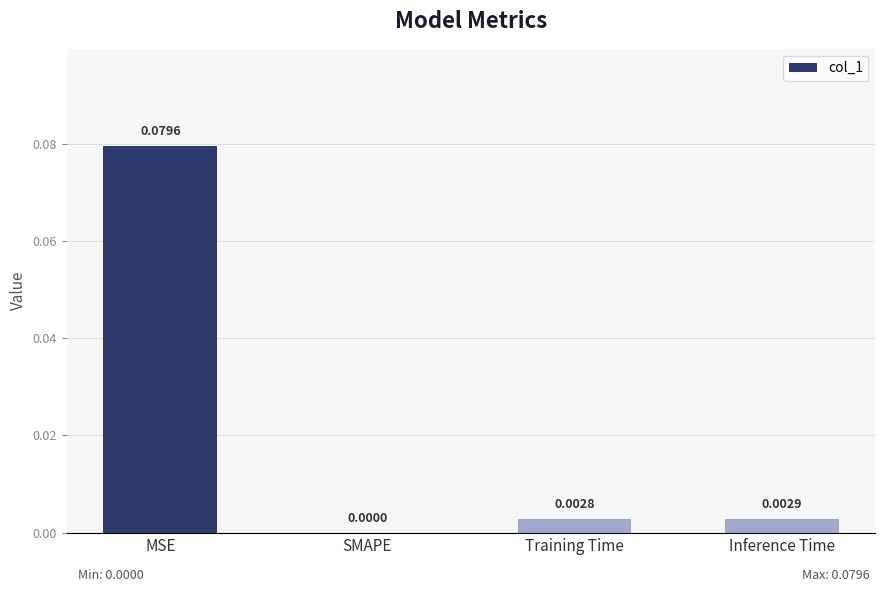

Which has a higher value, Inference Time or MSE?

MSE